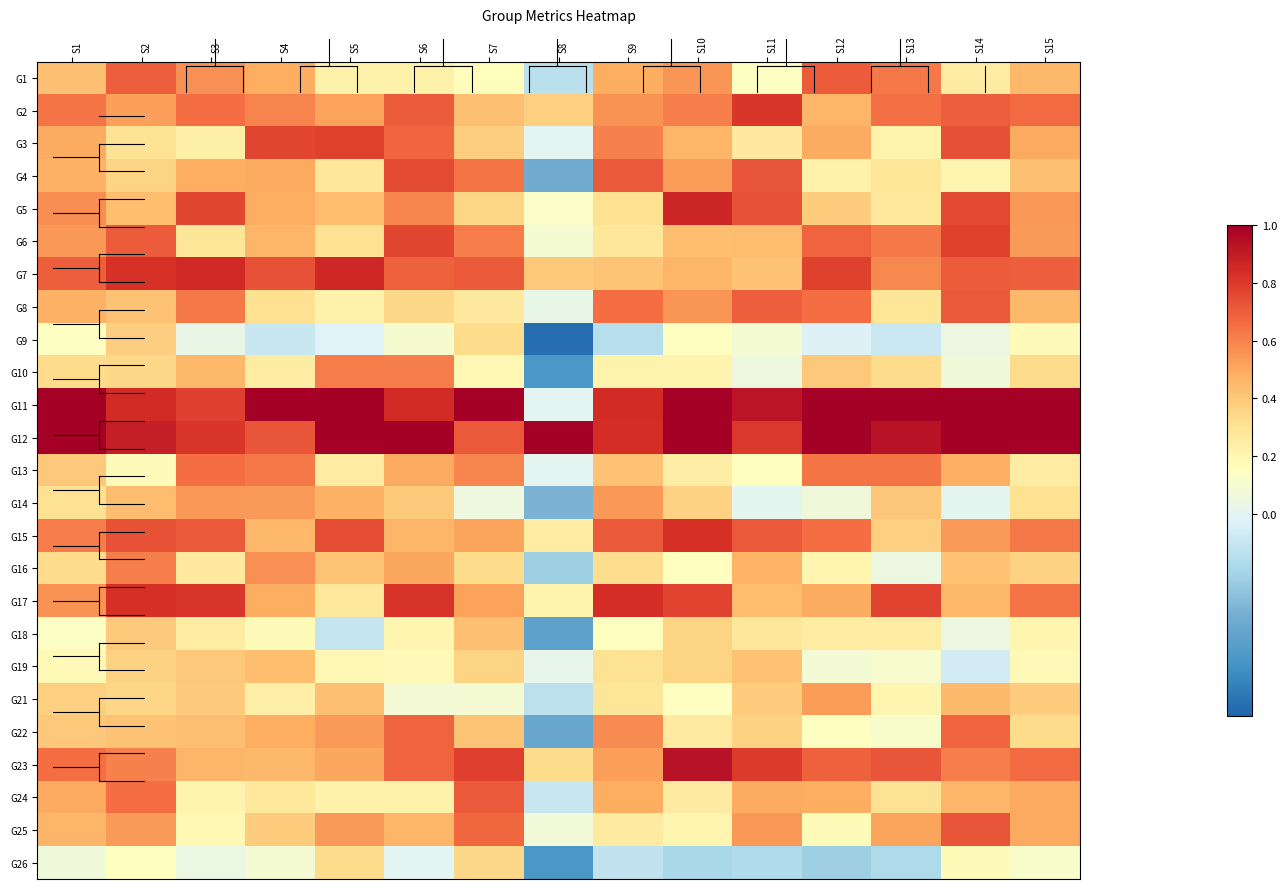

List the series in order of their peak value, highest first.

G11, G12, G23, G5, G7, G17, G15, G2, G6, G3, G4, G25, G24, G8, G1, G22, G13, G10, G16, G14, G21, G19, G18, G9, G26